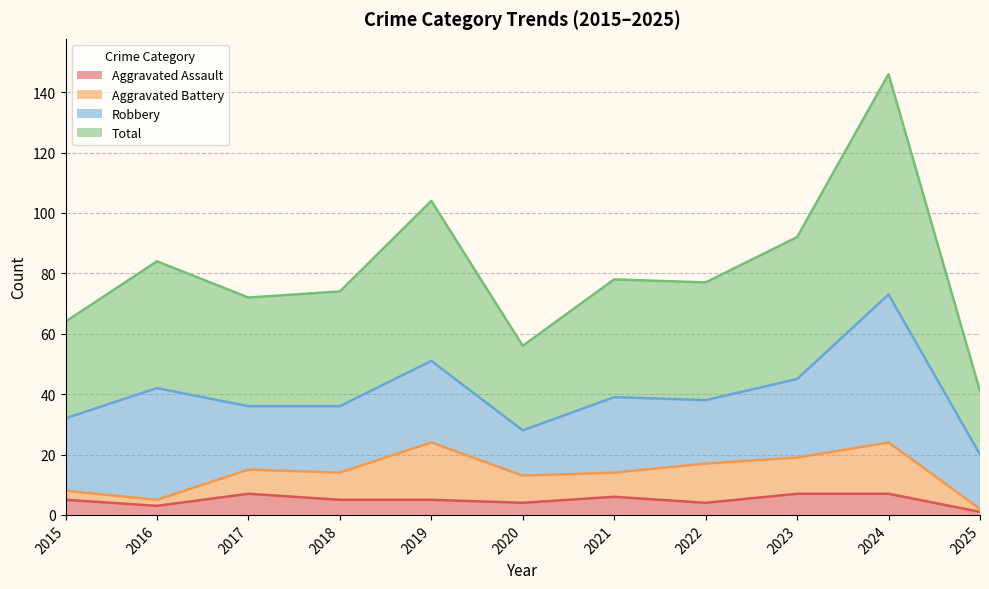

What is the maximum value shown in the chart?

146